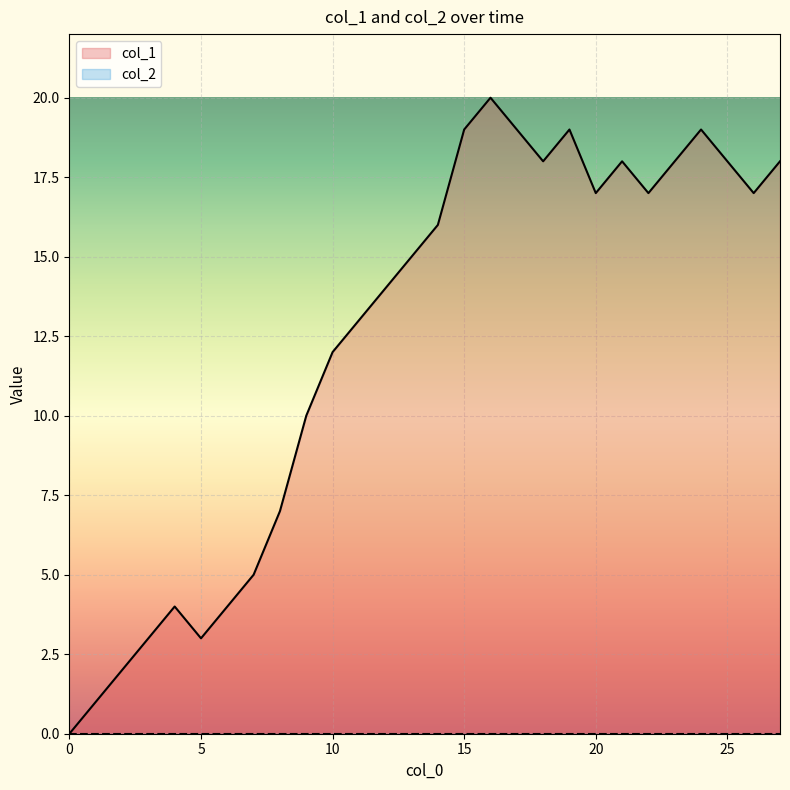

Reading right to left, what are all the values shown in this chart?

18	17	18	19	18	17	18	17	19	18	19	20	19	16	15	14	13	12	10	7	5	4	3	4	3	2	1	0